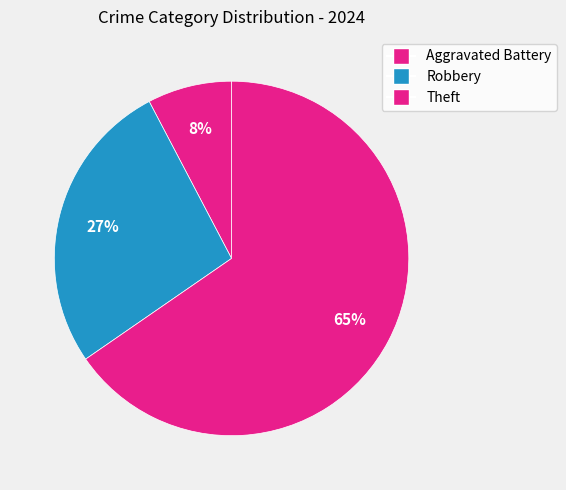

Count the number of slices in the pie.

3